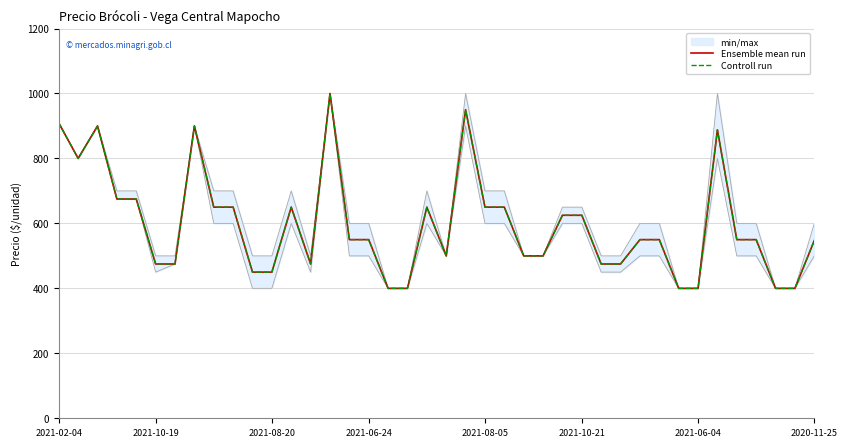

Reading right to left, what are all the values shown in this chart?

Ensemble mean run: 547	400	400	550	550	888	400	400	550	550	475	475	625	625	500	500	650	650	950	500	650	400	400	550	550	1000	475	650	450	450	650	650	900	475	475	675	675	900	800	909
Controll run: 547	400	400	550	550	888	400	400	550	550	475	475	625	625	500	500	650	650	950	500	650	400	400	550	550	1000	475	650	450	450	650	650	900	475	475	675	675	900	800	909